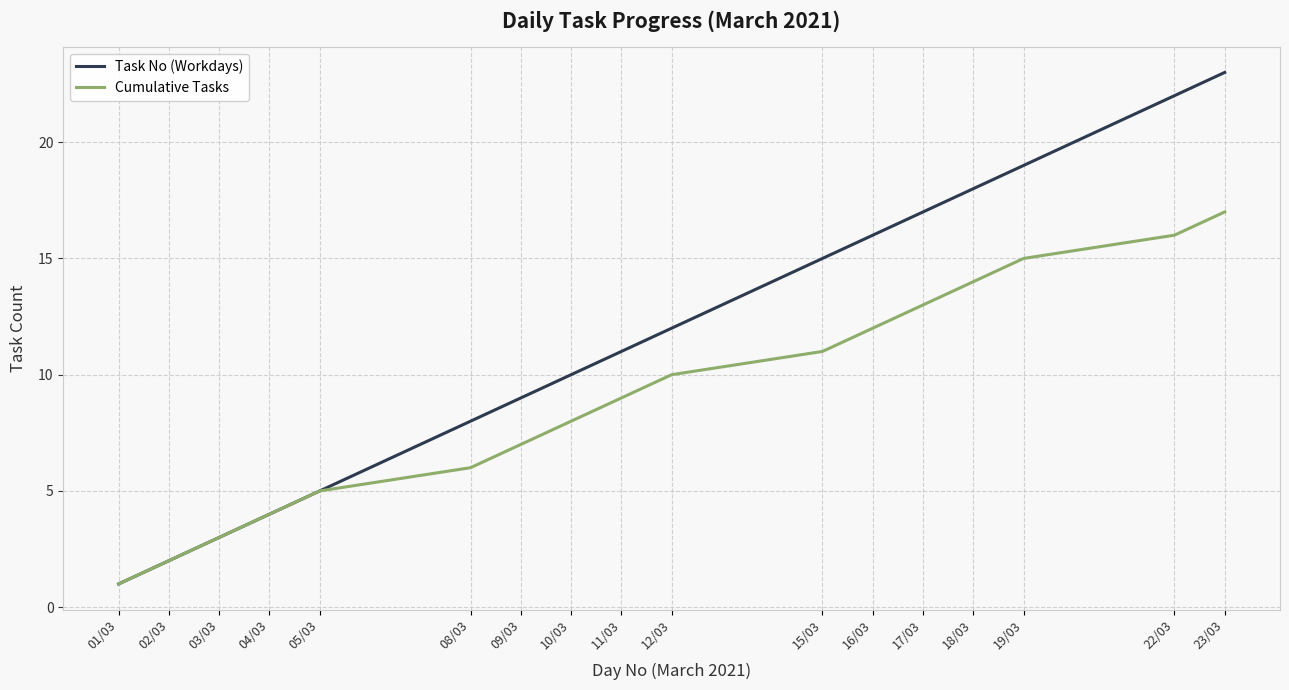

At which category is the sum across all series the highest?

23/03